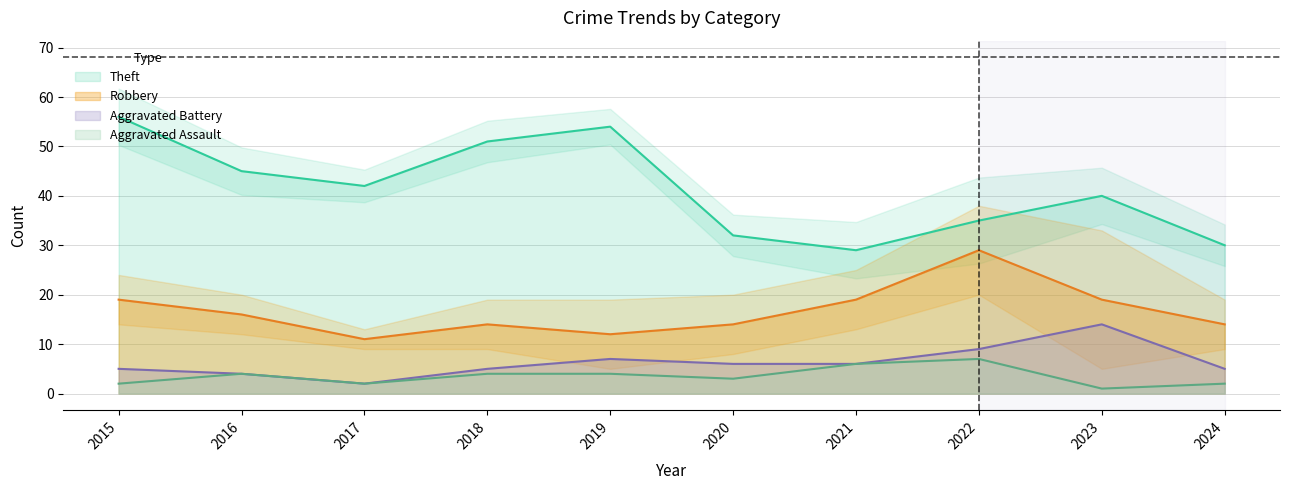

Between 2016 and 2019, which series saw the biggest shift?

Theft